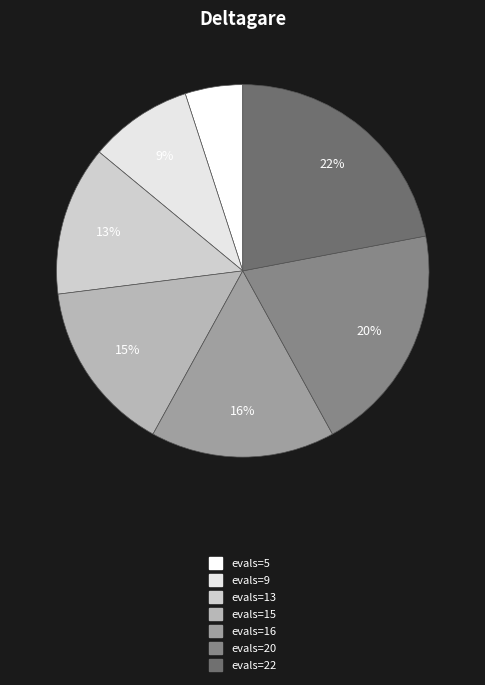

Does any single category account for the majority?

No